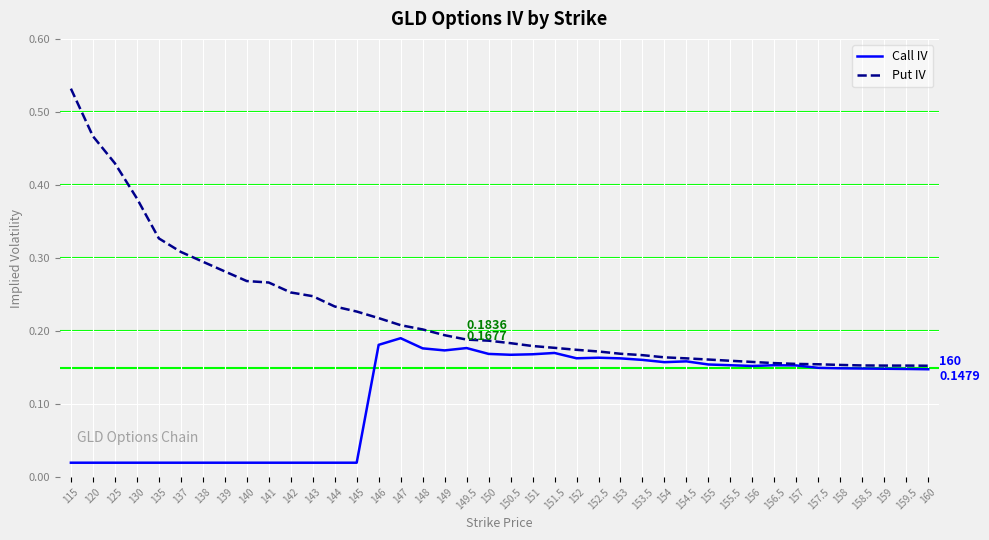

Is the value of Call IV at 153 greater than the value of Put IV at 150?

No